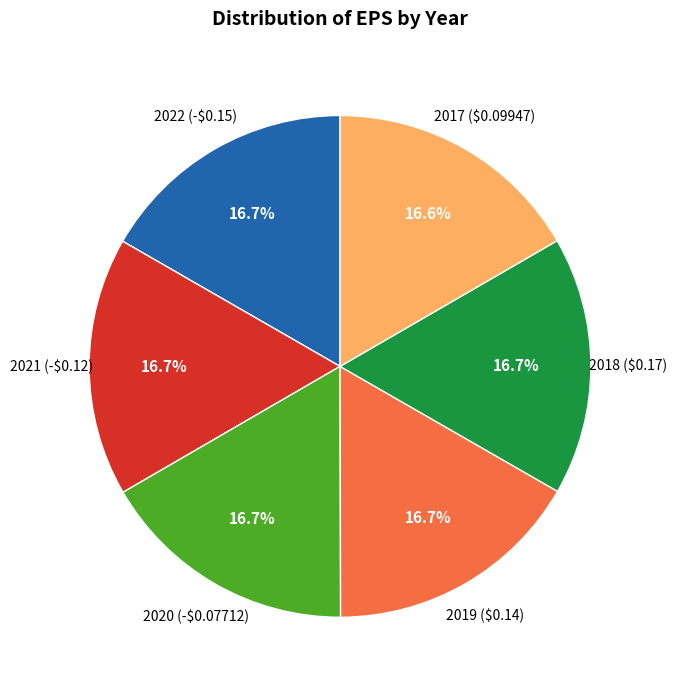

Does any single category account for the majority?

No